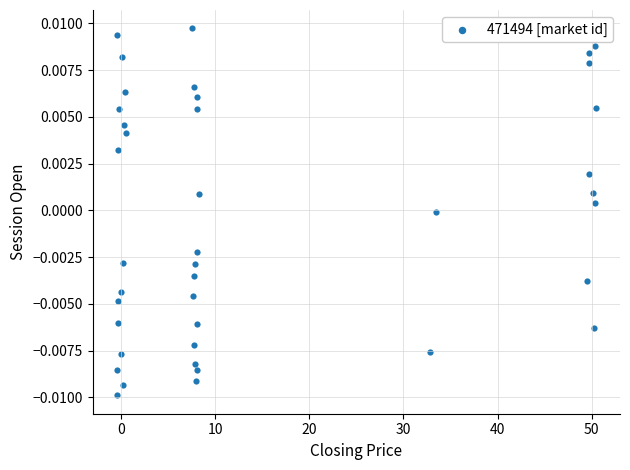

What is the range of X values (max minus min)?

50.9